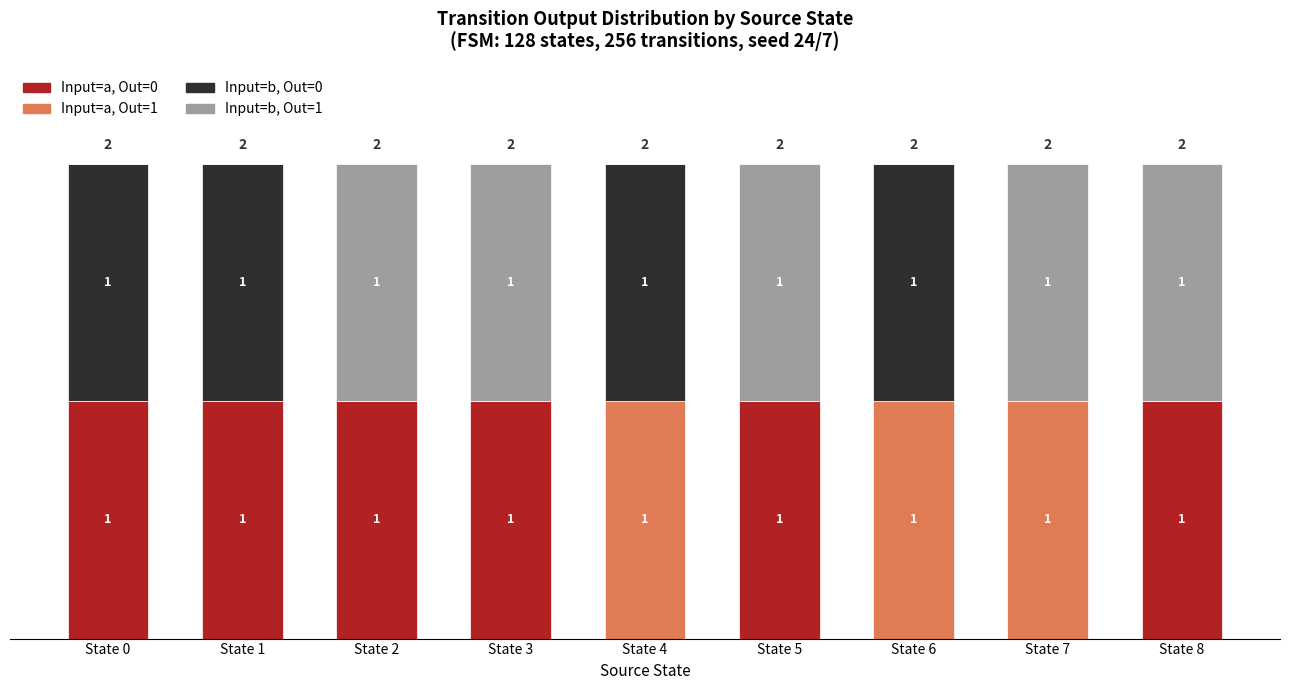

Which series changed the most between State 2 and State 7?

Input=a, Out=0